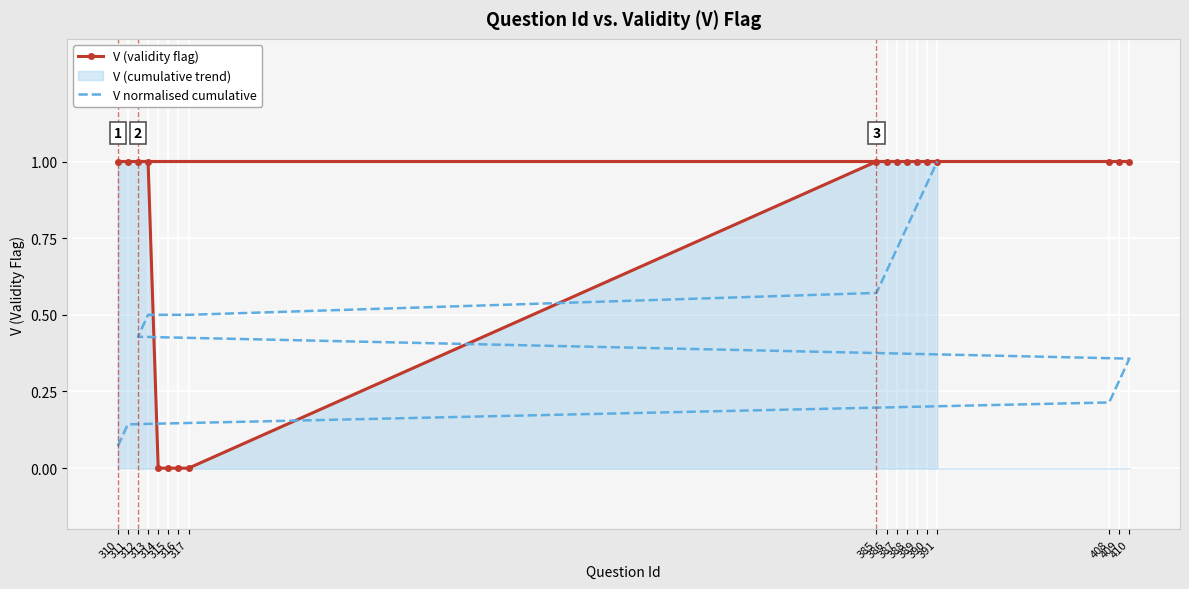

Count the V (validity flag) values in the range 1 to 2.

14